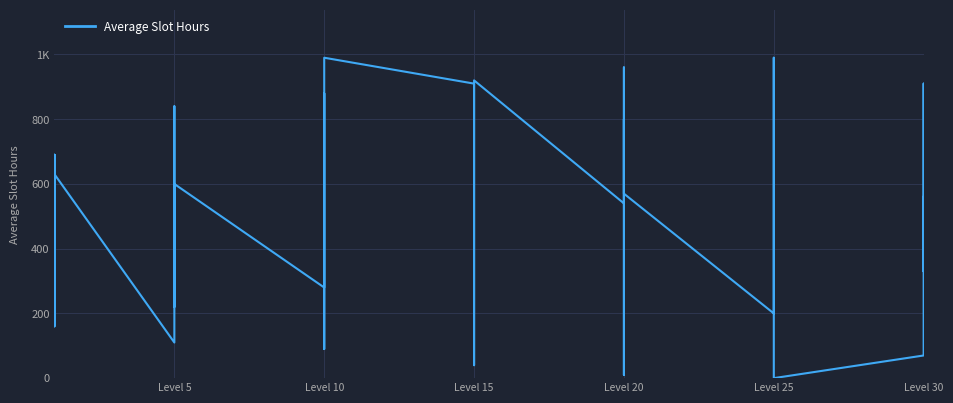

Is it true that the value at Level 5 is 292?

False